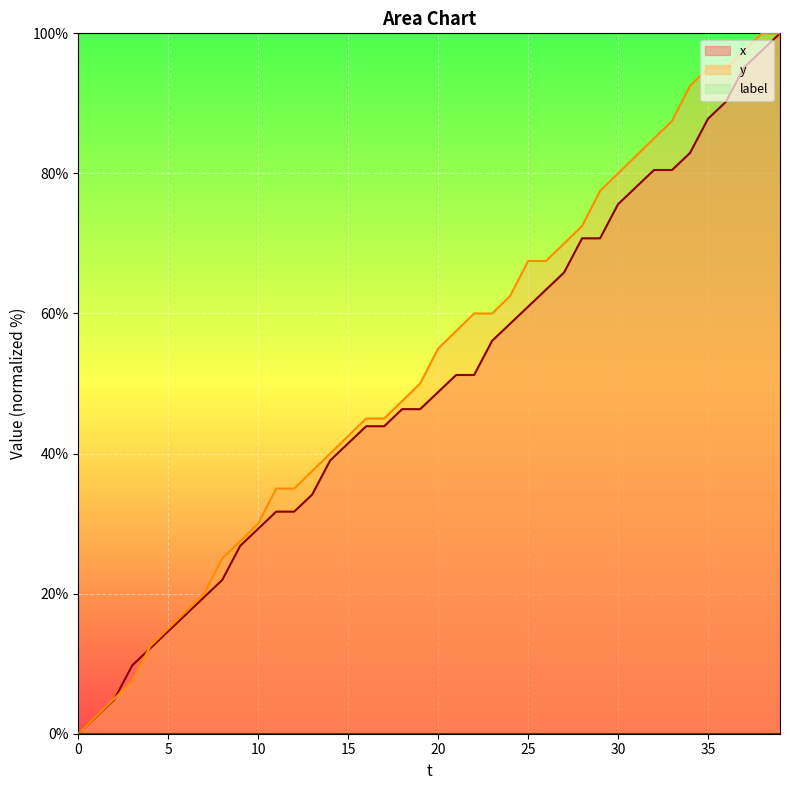

At which category does the chart reach its peak across all series?

39